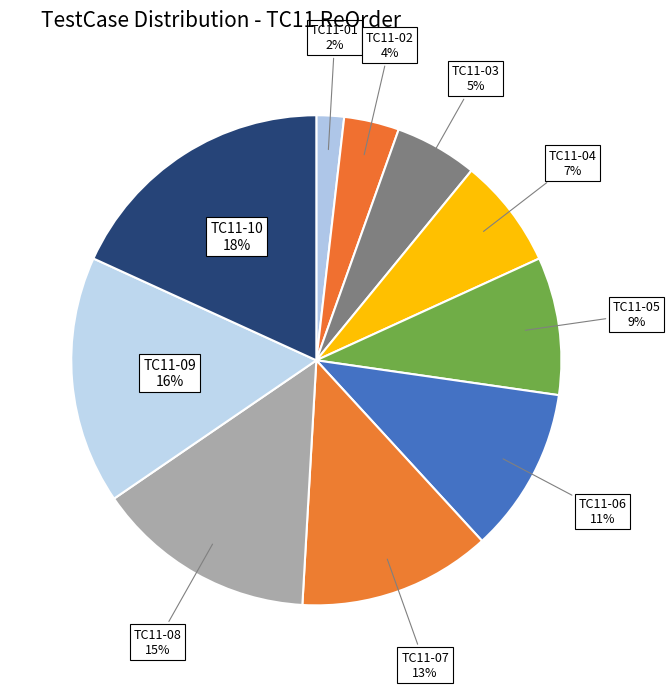

Does TC11-10 represent more than half of the total?

No